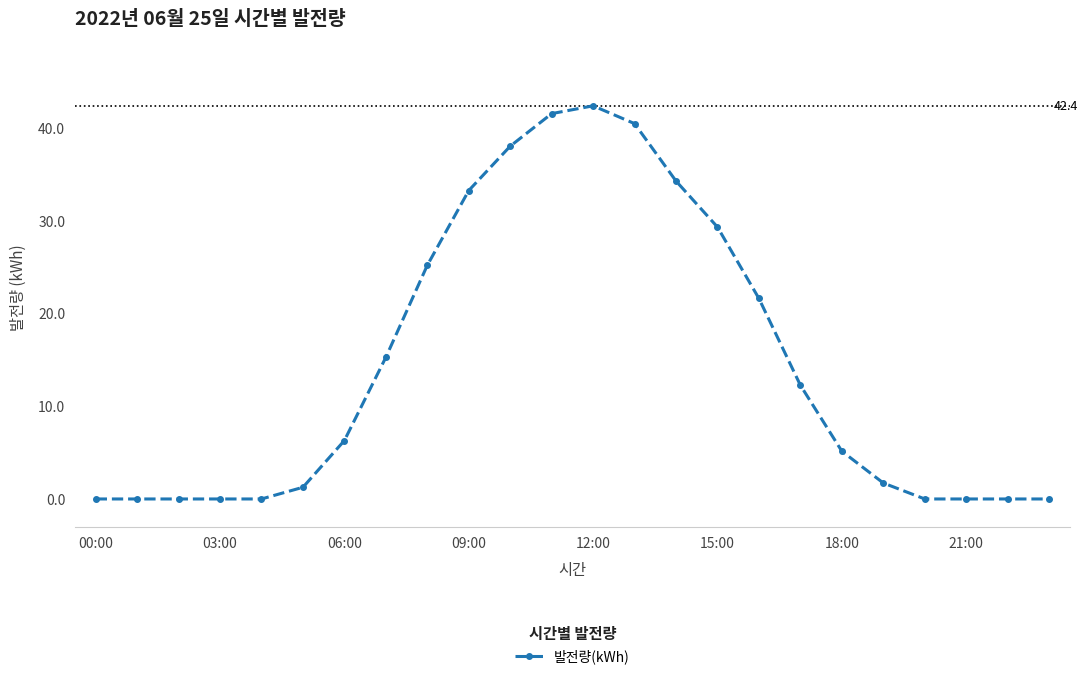

What is the maximum value shown in the chart?

42.4